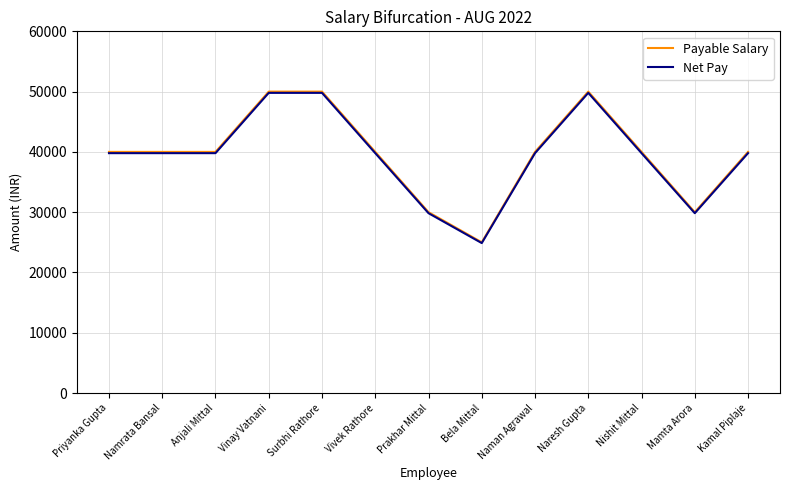

What are all the series names shown in the legend?

Payable Salary, Net Pay